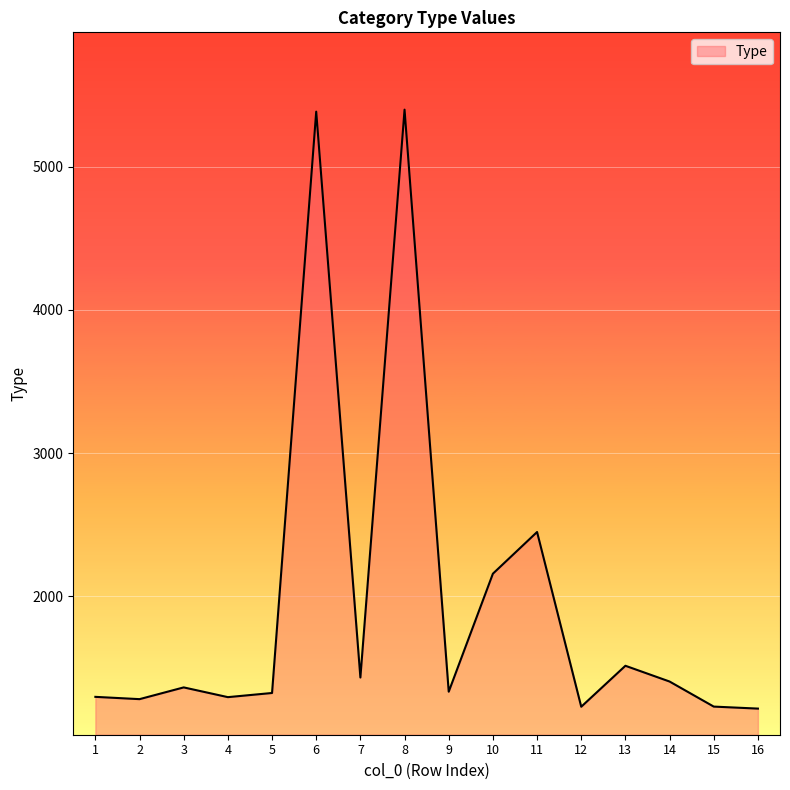

What is the sum of the values at 12 and 3?

2593